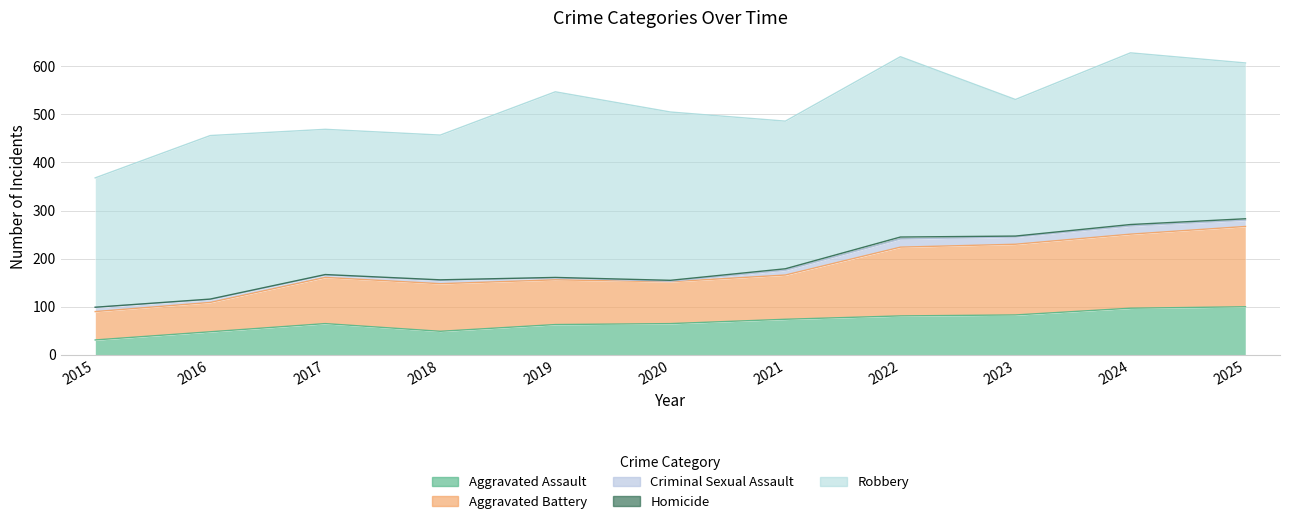

At which label does Homicide reach its peak?

2022